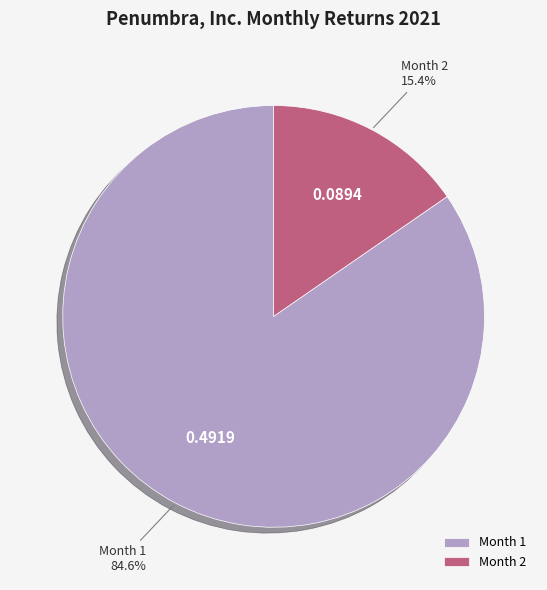

Rank the categories by value from highest to lowest.

Month 1, Month 2